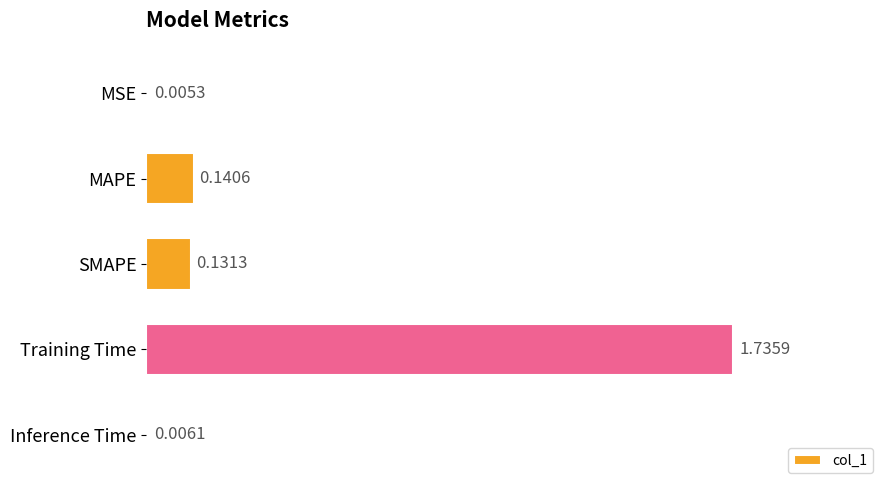

How many series are shown in this chart?

1